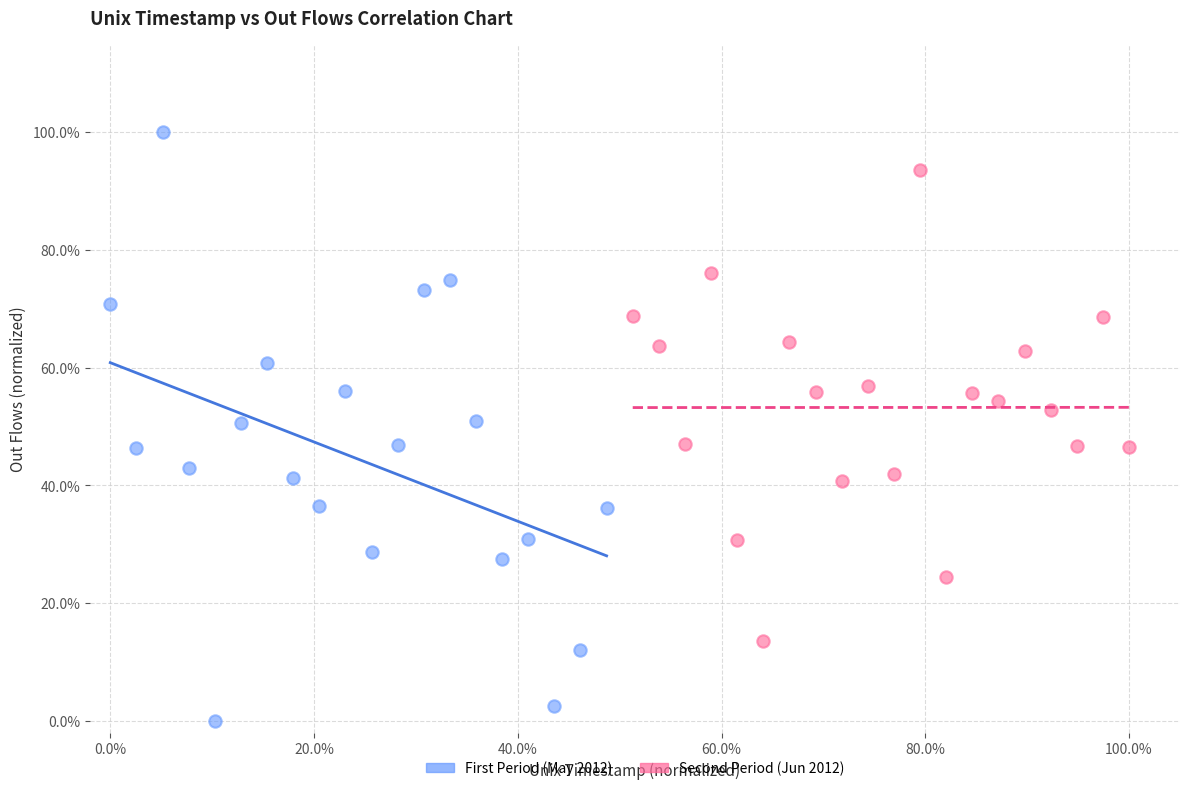

Which series reaches the minimum Y coordinate?

First Period (May 2012)